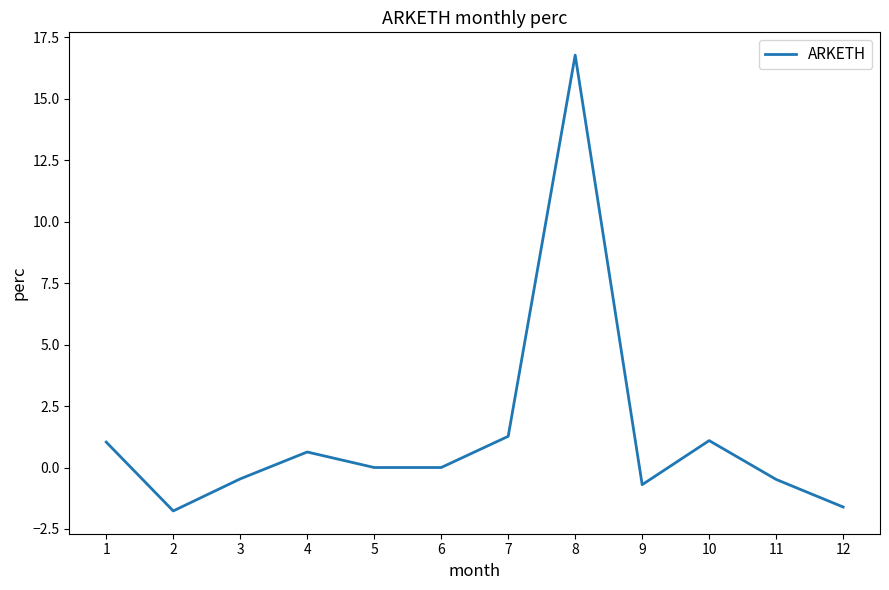

Does the chart display data point markers on the line(s)?

No